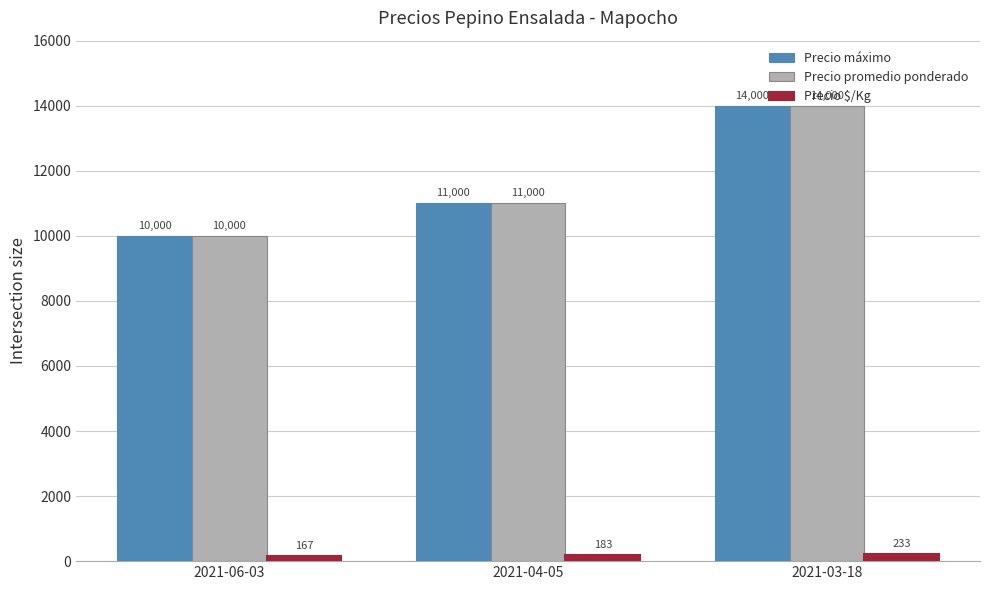

Are the bars horizontal?

No